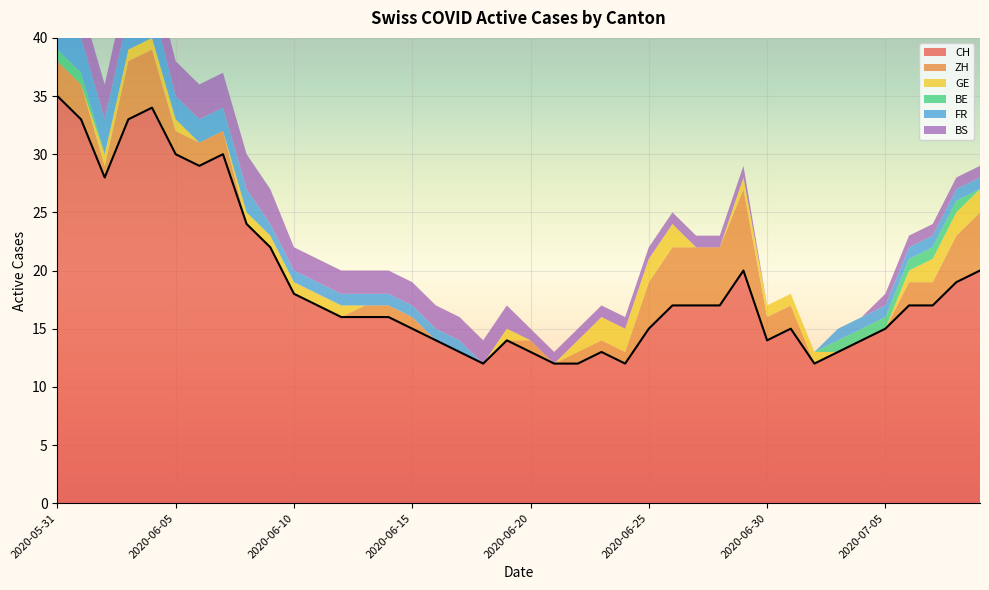

How many categories are shown in the chart?

40